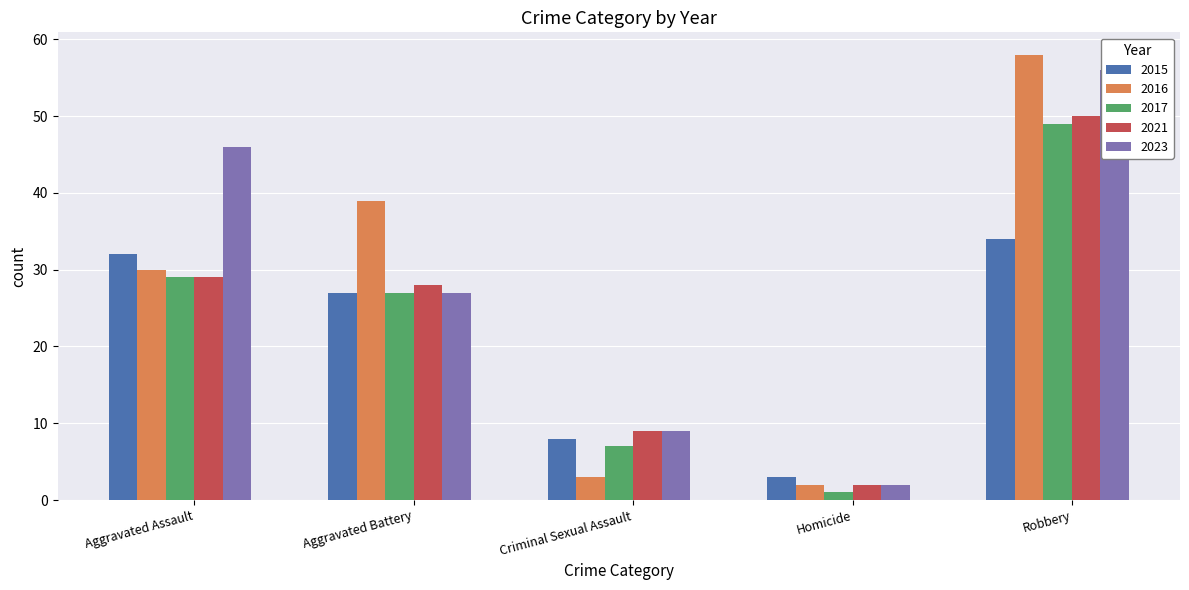

What is the average value of the 2016 series?

26